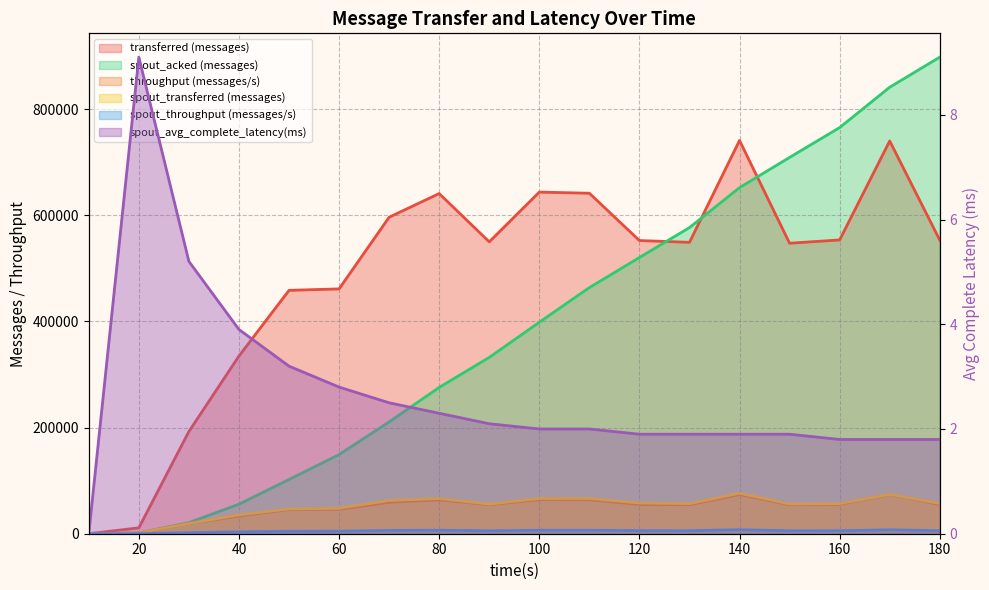

How many data points in spout_transferred (messages) are above 56660?

8